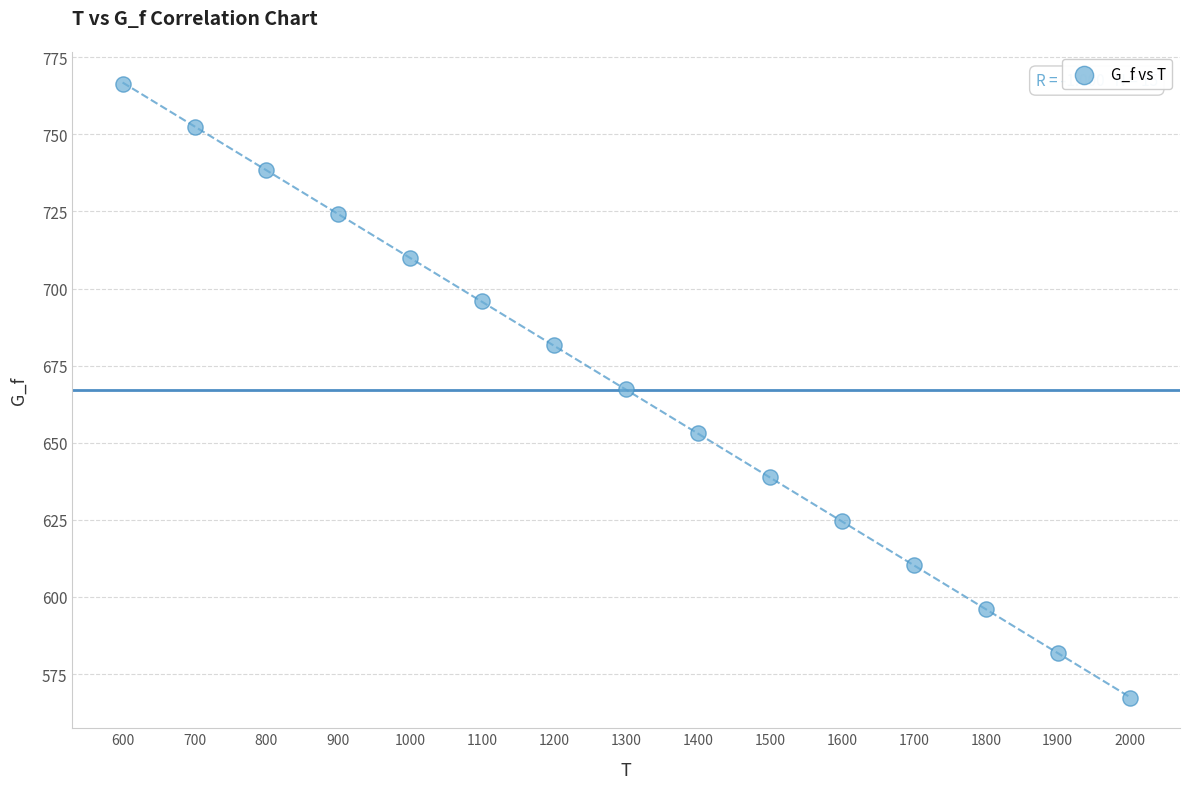

What is the range of X values (max minus min)?

1400.0